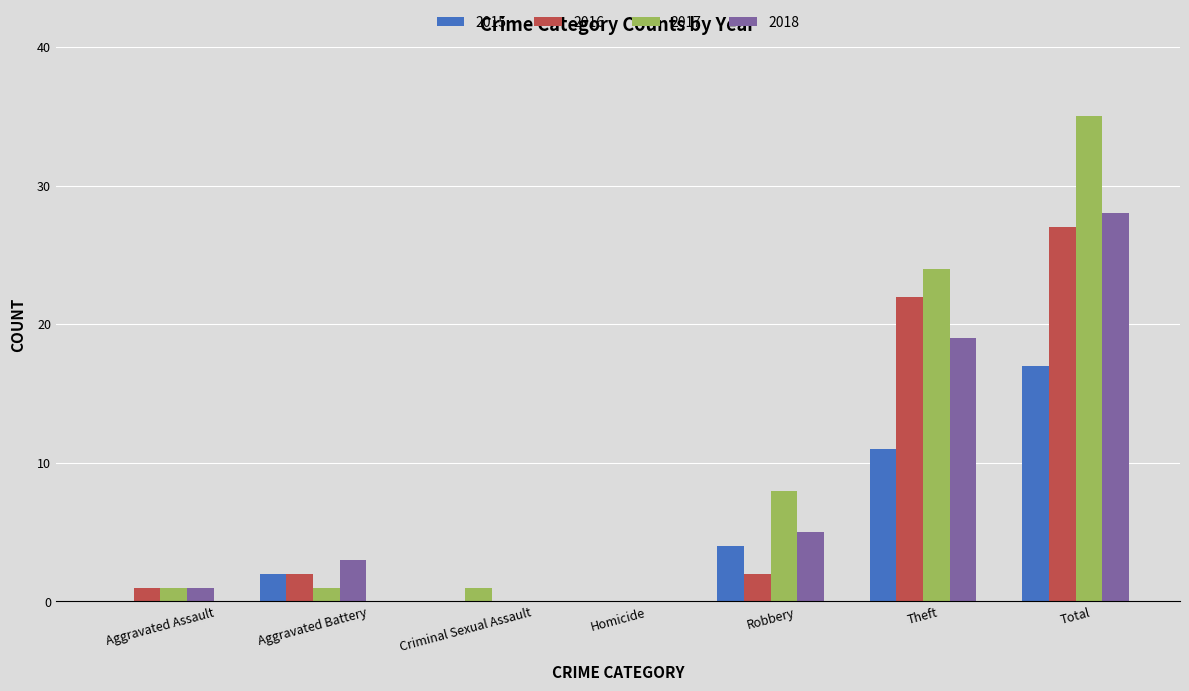

At which category is the sum across all series the highest?

Total